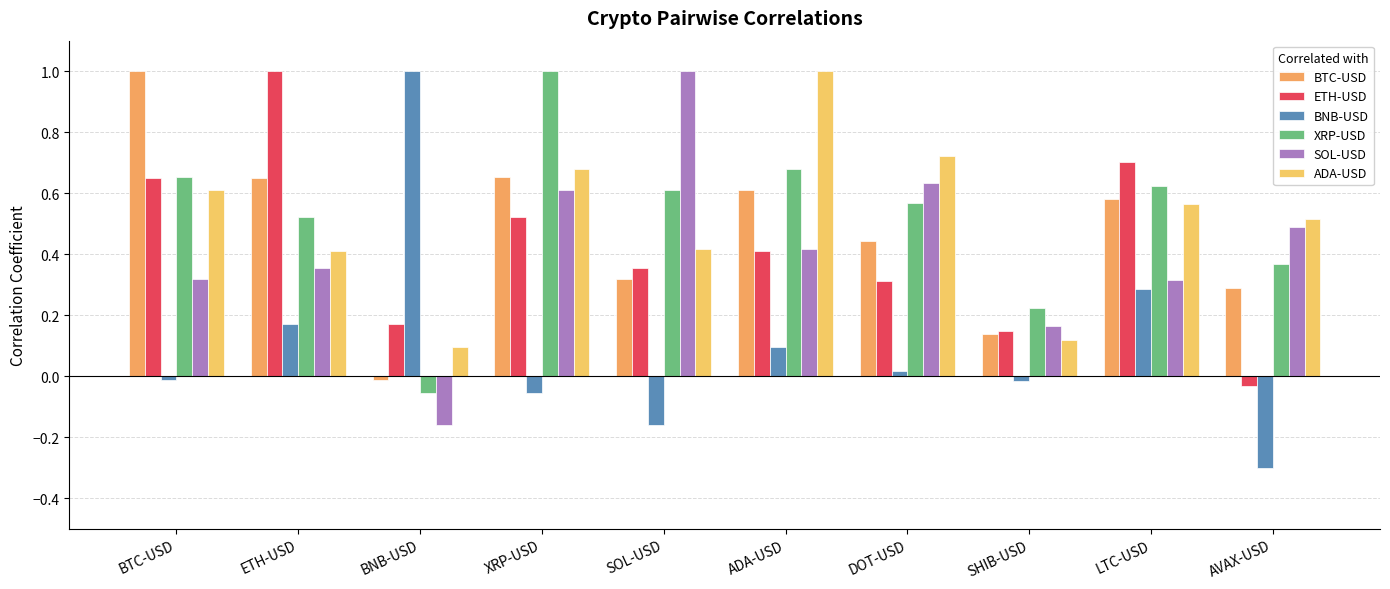

What is the label of the 7th bar from the right?

XRP-USD